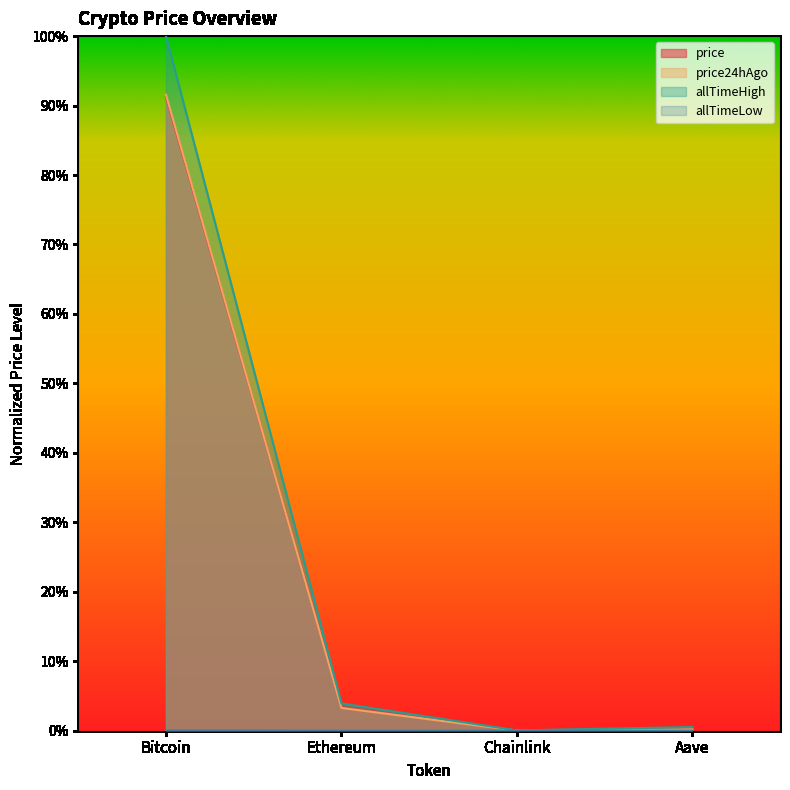

Which series has the widest spread of values?

allTimeHigh